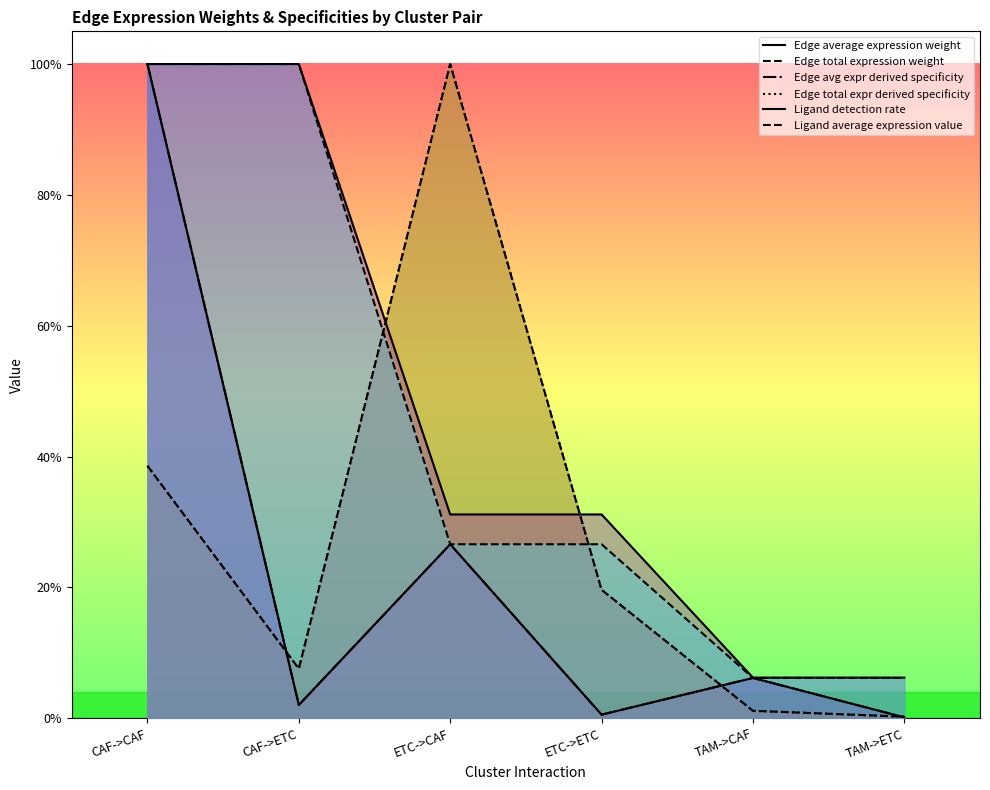

At which category is the sum across all series the highest?

CAF->CAF